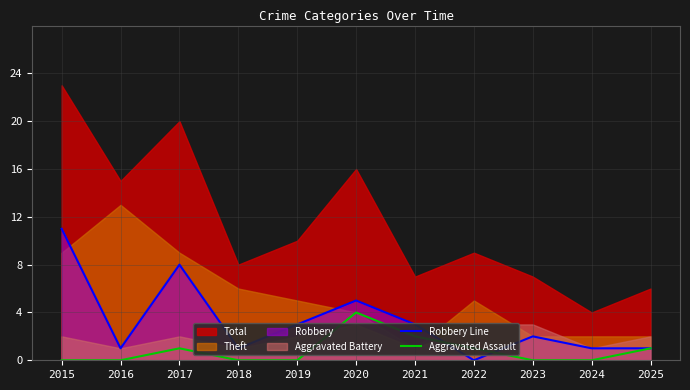

At which category does Aggravated Assault reach its first local peak?

2017